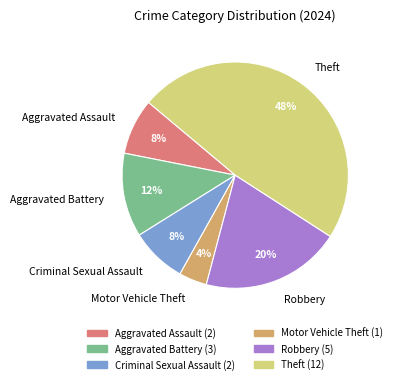

To the nearest percent, what is the difference between the largest and smallest slice percentages?

44%